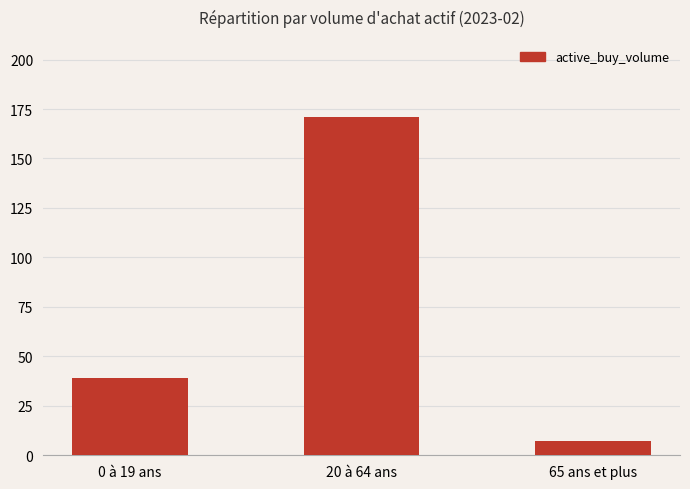

At which label is the value closest to 89156903?

0 à 19 ans